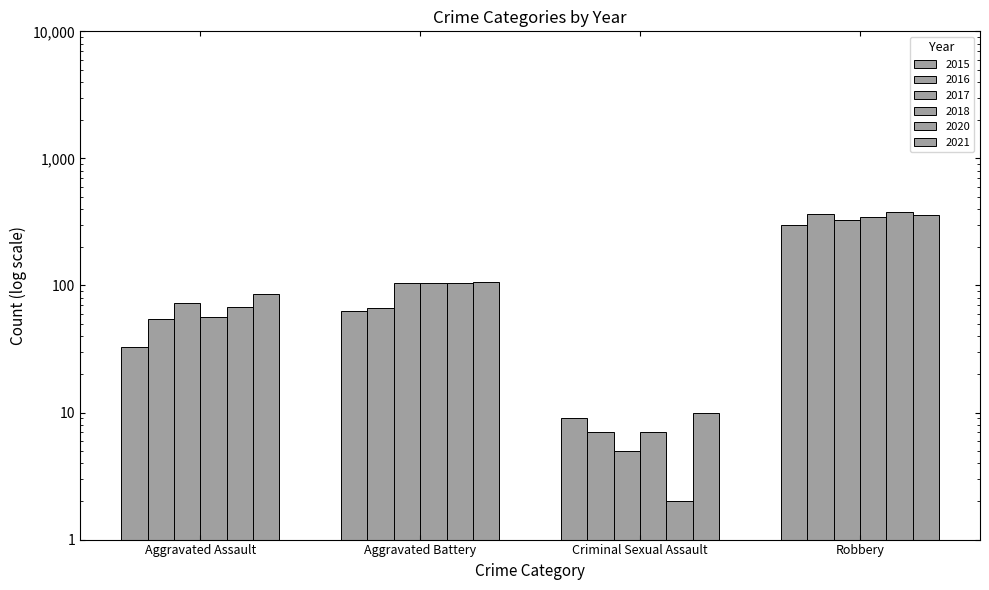

What are all the series names shown in the legend?

2015, 2016, 2017, 2018, 2020, 2021